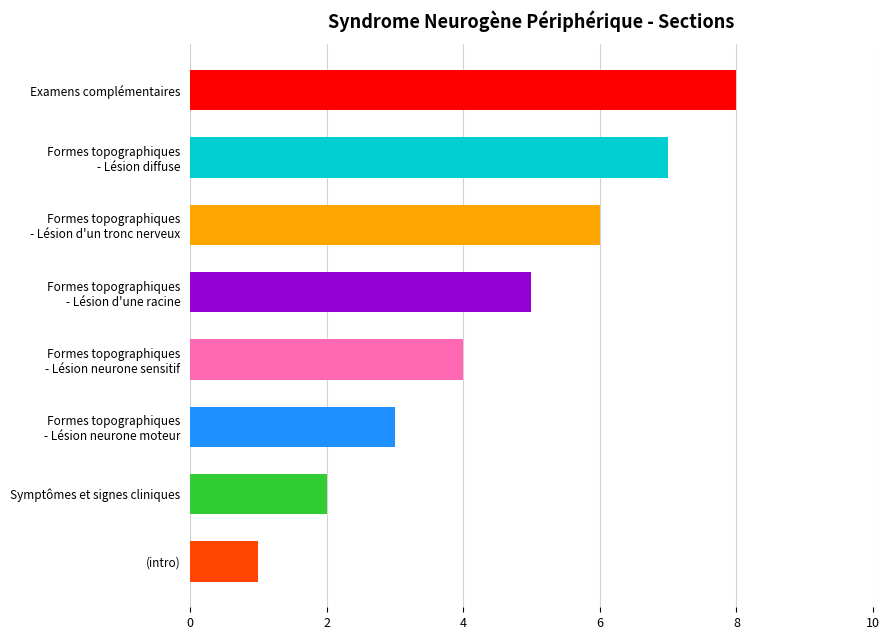

How many values are below 5?

4